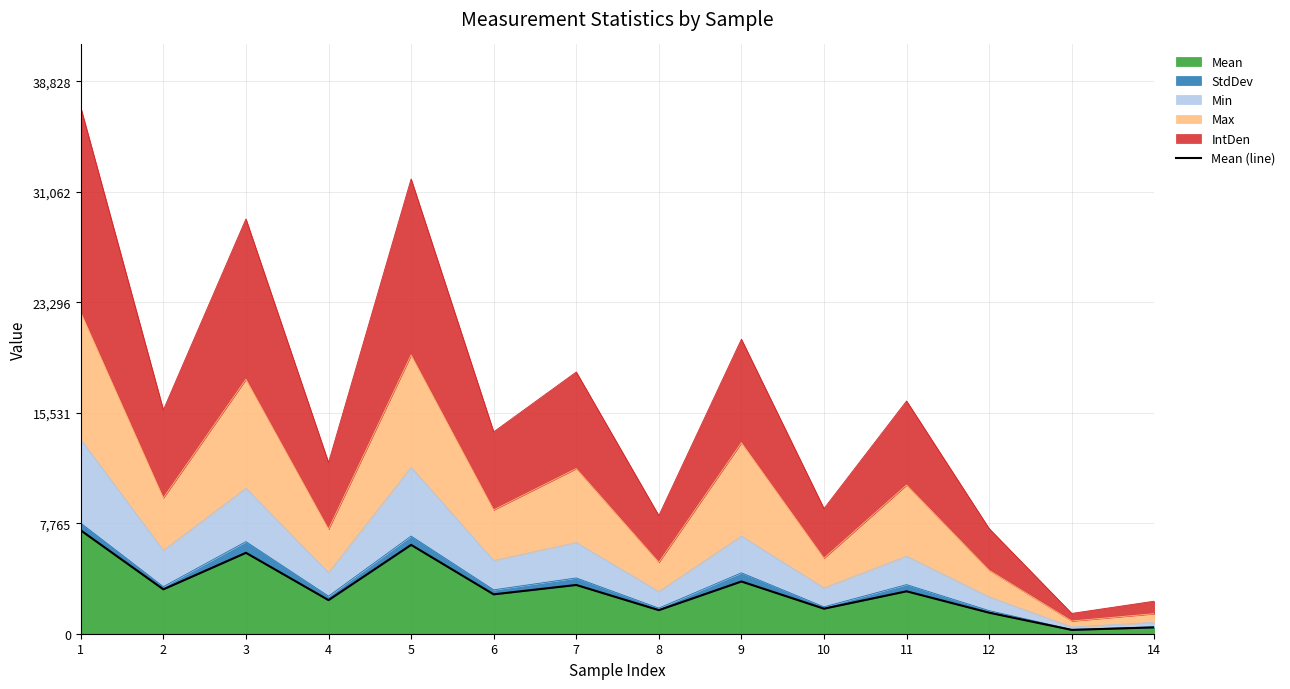

What is the value of the 14th point from the left?

444.5